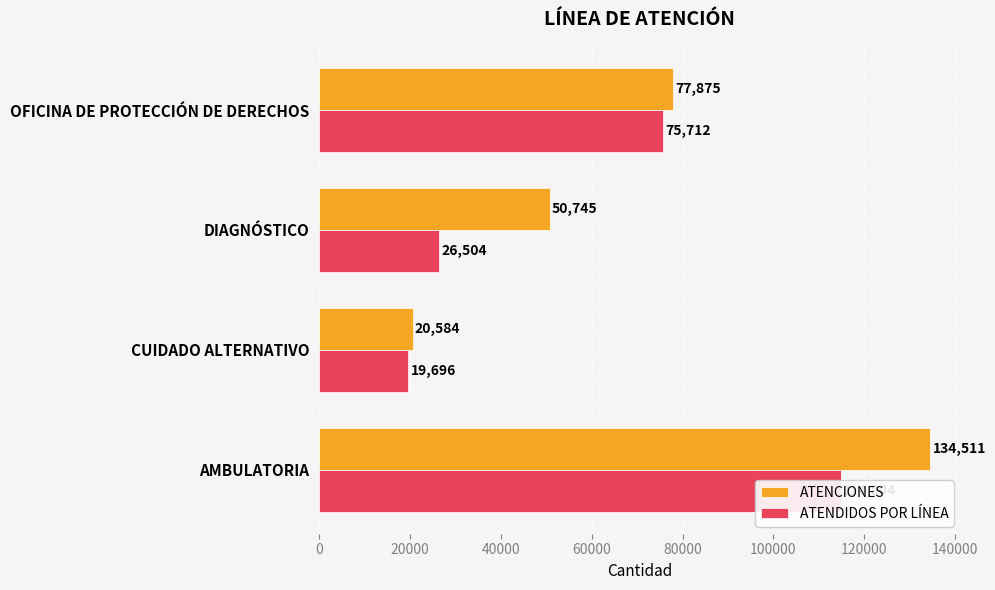

How many data points in ATENCIONES are above 77875?

1